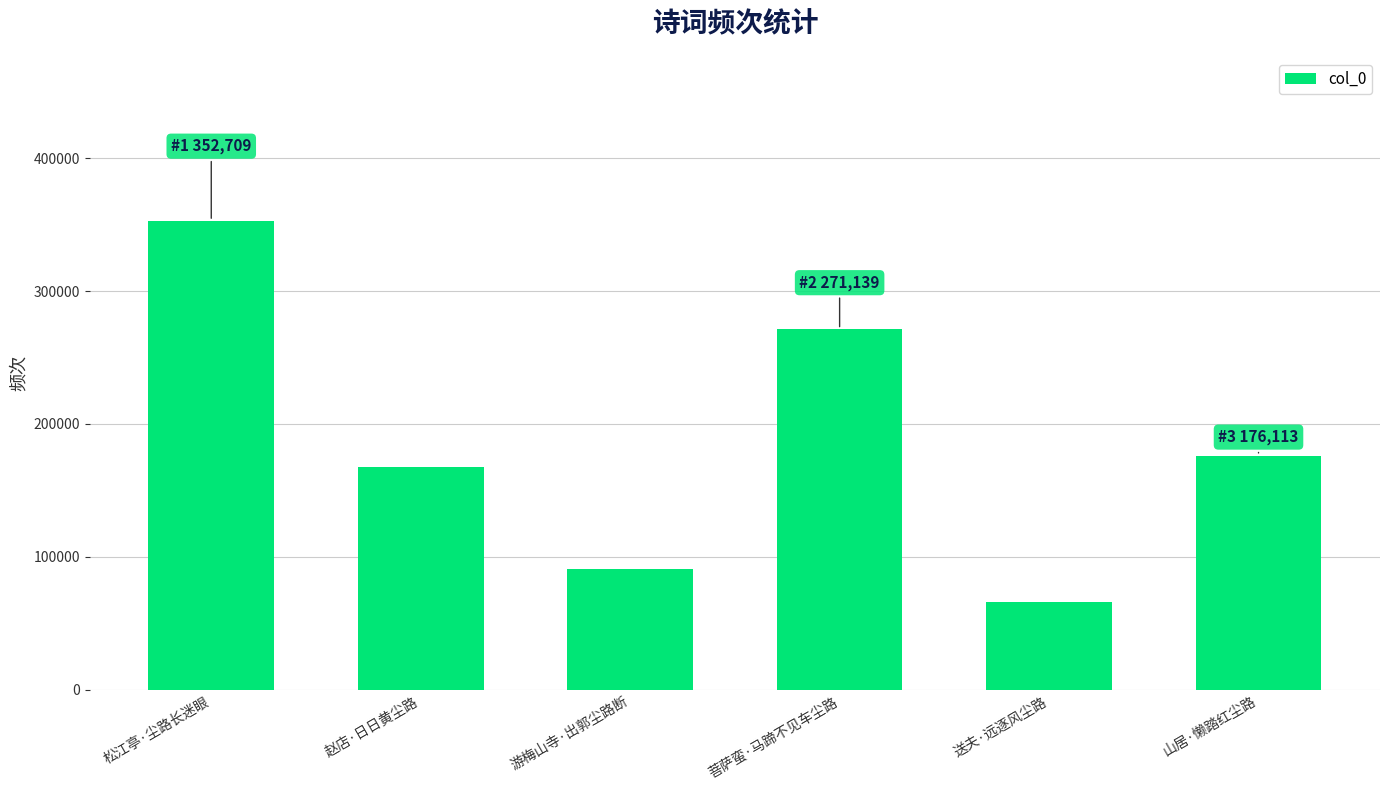

Reading left to right, transcribe all the data shown in this chart.

352709	167749	91125	271139	66029	176113